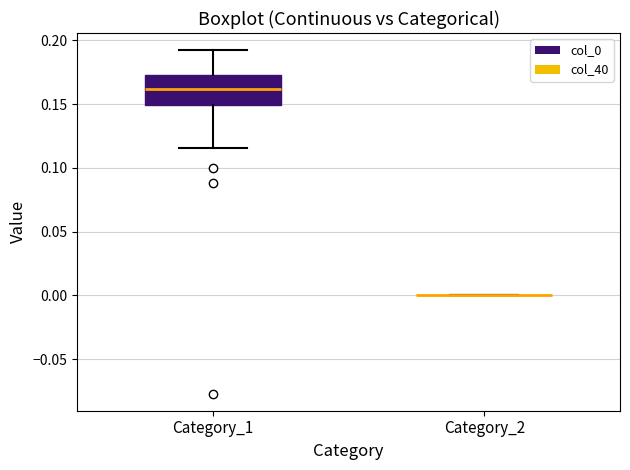

Reading left to right, read every box against the y-axis: the position of its median line, the range the box covers, and the ends of its whiskers. The values are not printed on the chart, so give them approximately, as read against the axis.

Category_1: median 0.160, box 0.150 to 0.175, whiskers 0.115 to 0.190
Category_2: box collapsed to a line at 0.000, whiskers 0.000 to 0.000